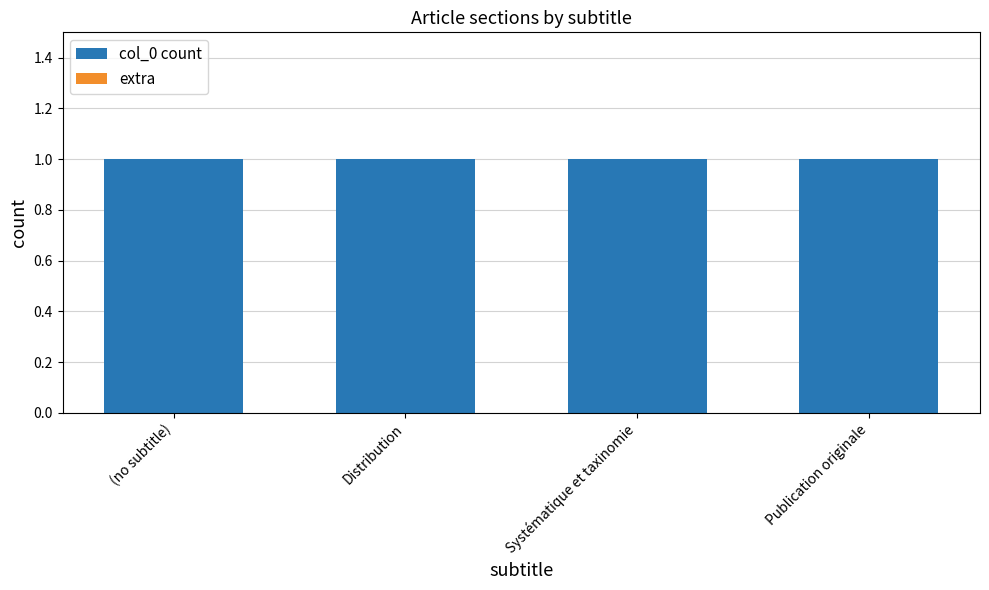

What is the spread (max minus min) of values at Distribution?

1